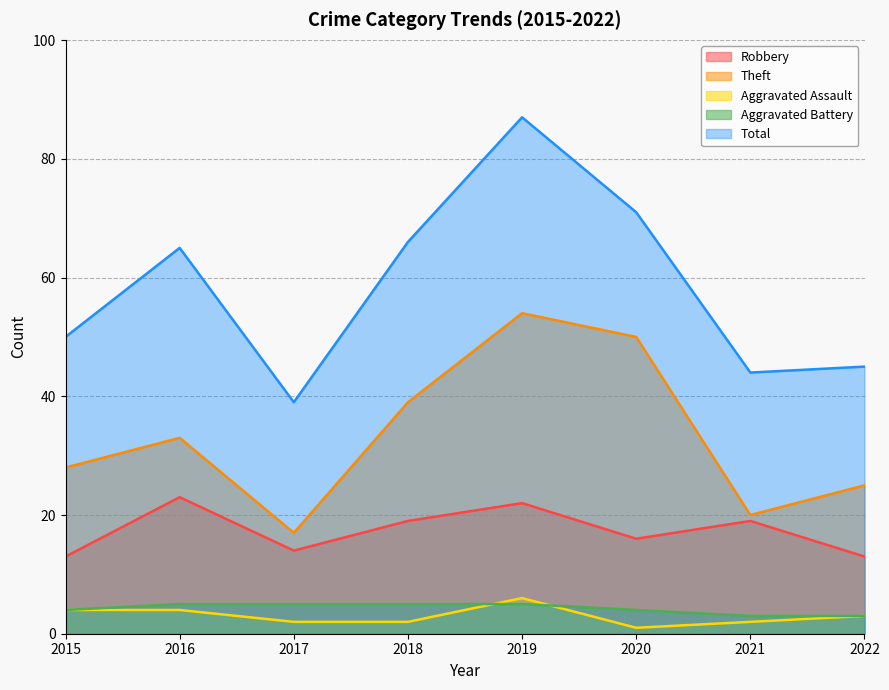

What is the sum of all Aggravated Assault values?

24